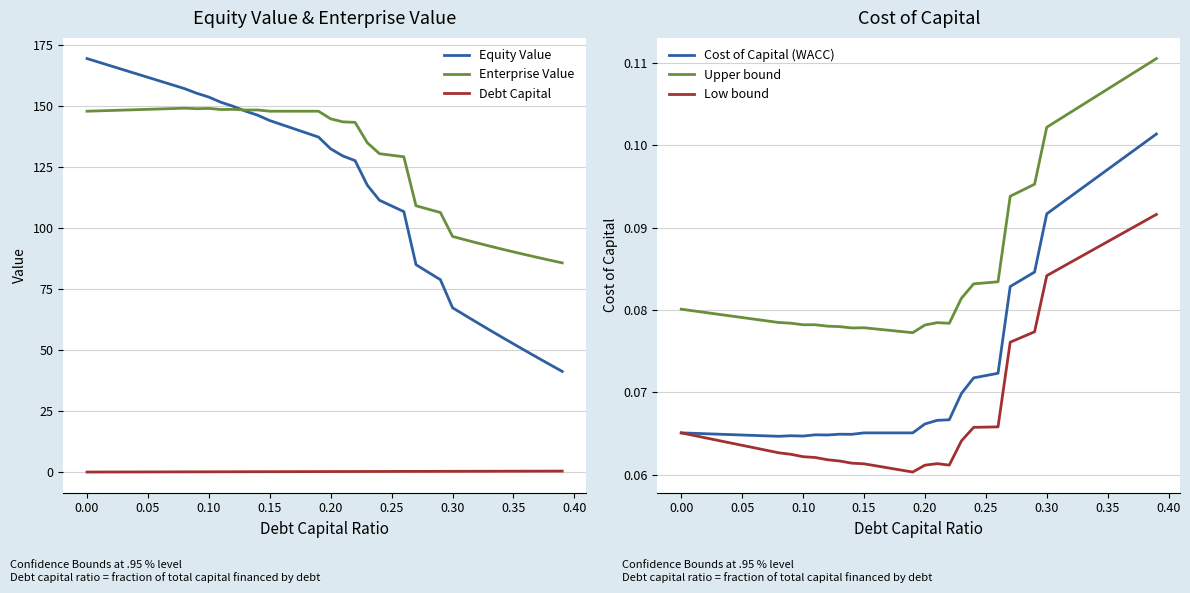

True or false: Equity Value and Debt Capital cross at least once.

False